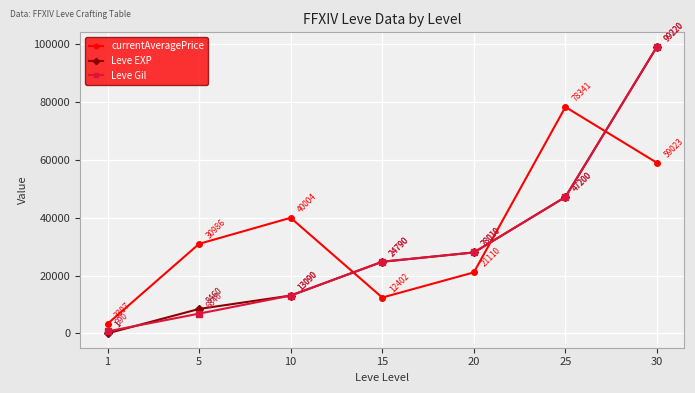

The Leve Gil series shows 28010.0 at 20. True or false?

True